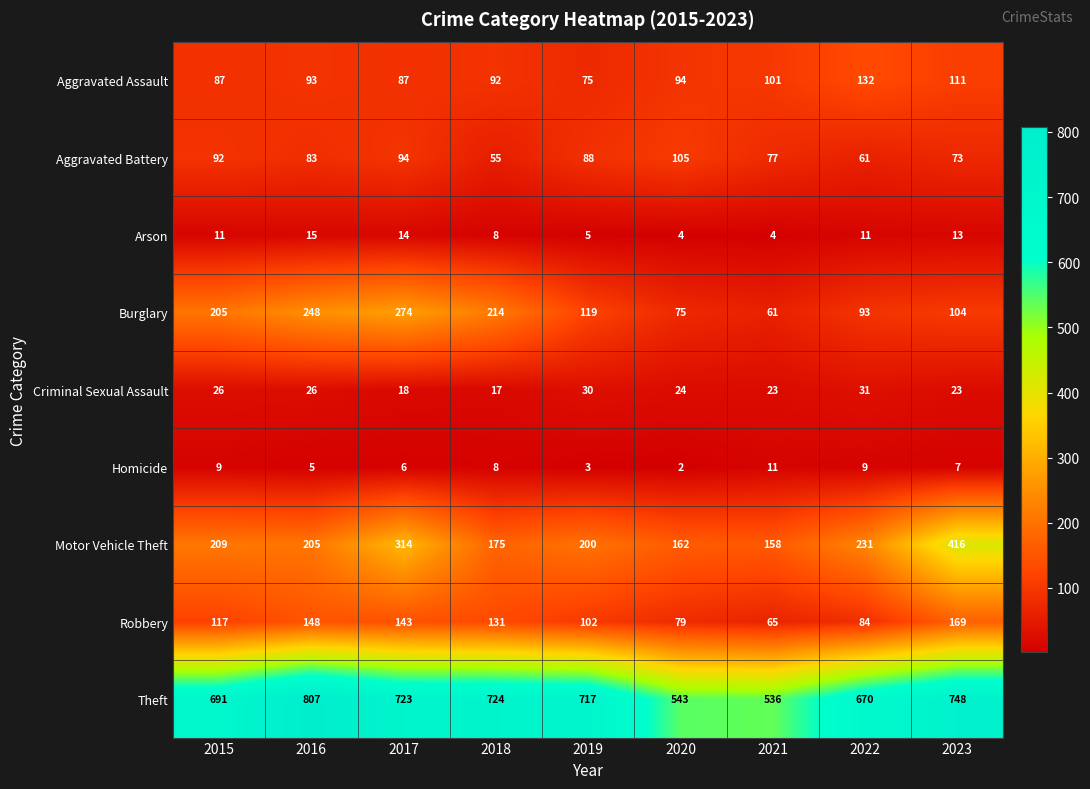

What is the sum of the Burglary values at 2016 and 2015?

453